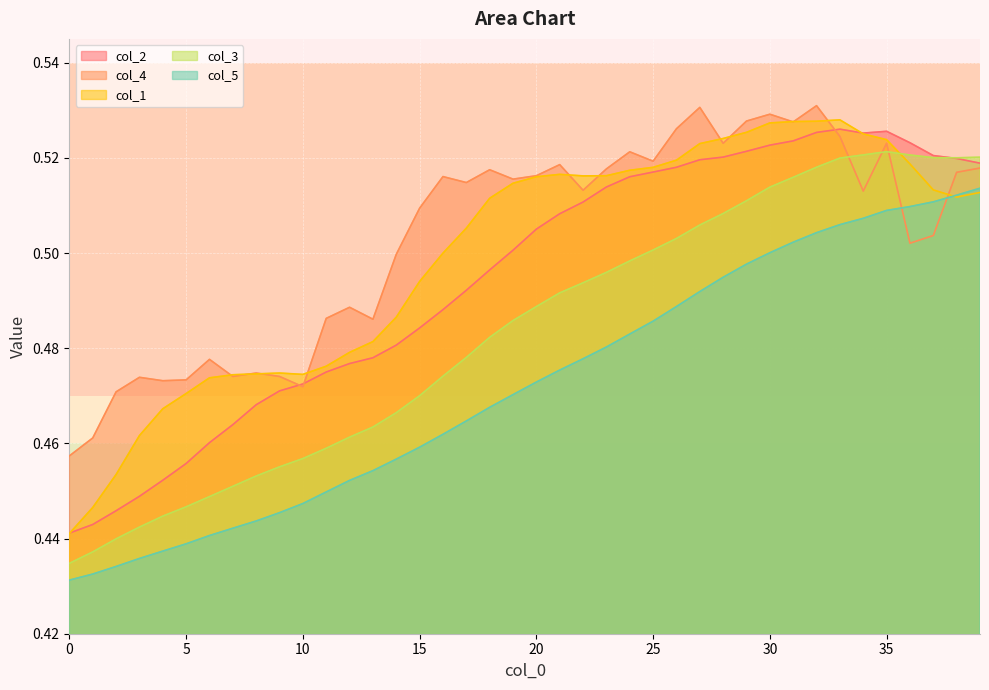

What is the difference between the maximum and second lowest values in the col_3 series?

0.1